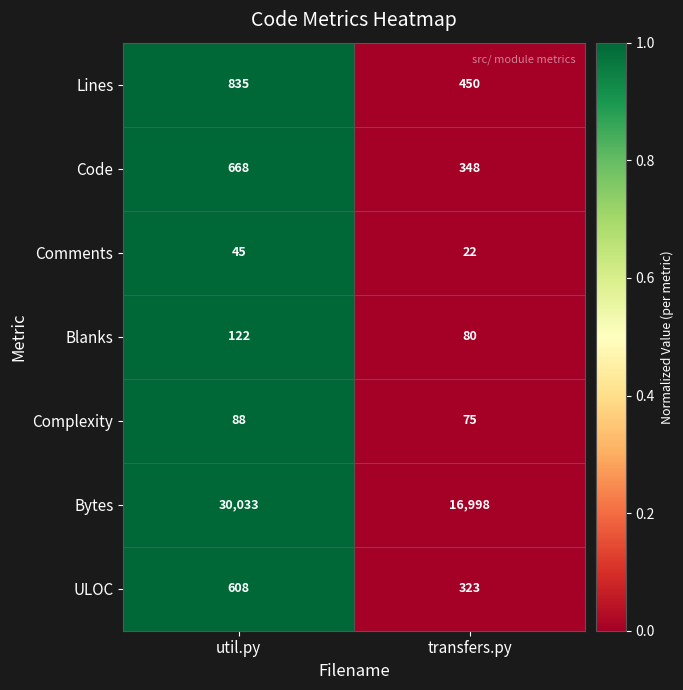

What is the maximum value shown in the chart?

30033